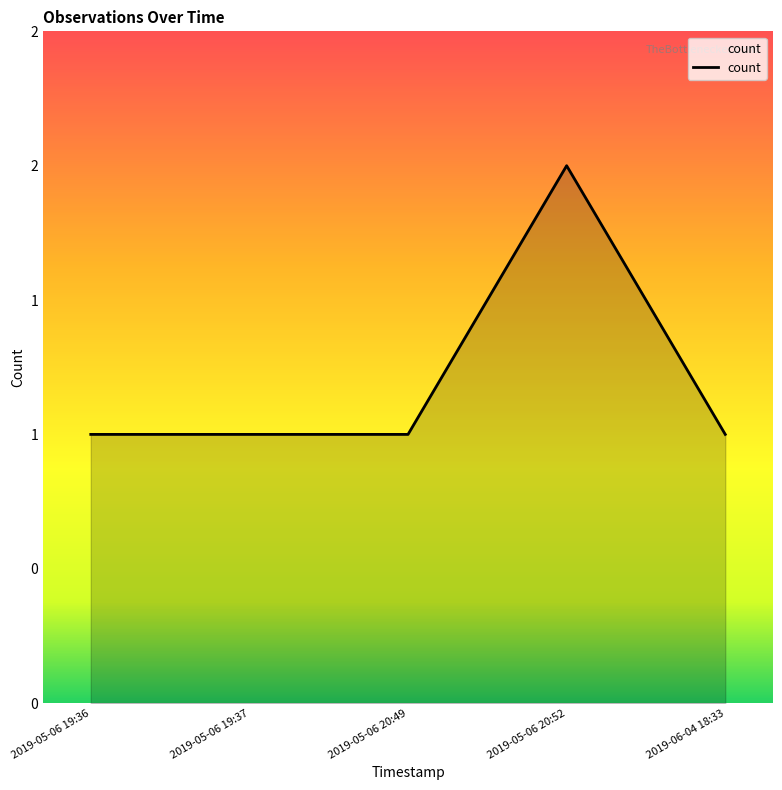

Does the chart display data point markers on the line(s)?

No